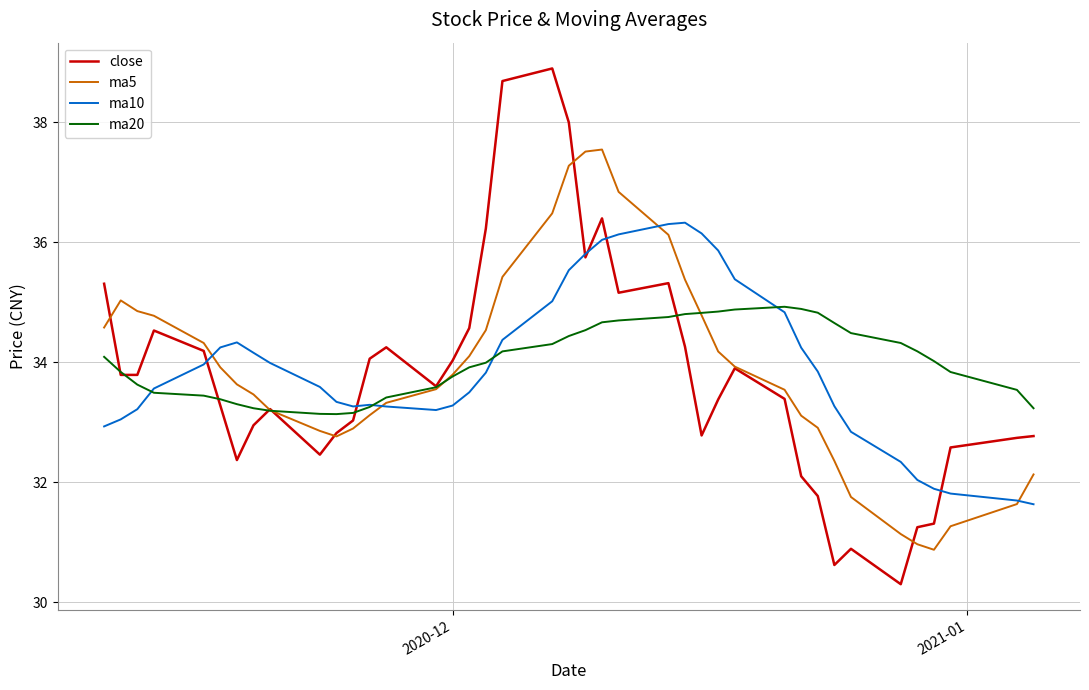

What is the maximum value for ma10?

36.3